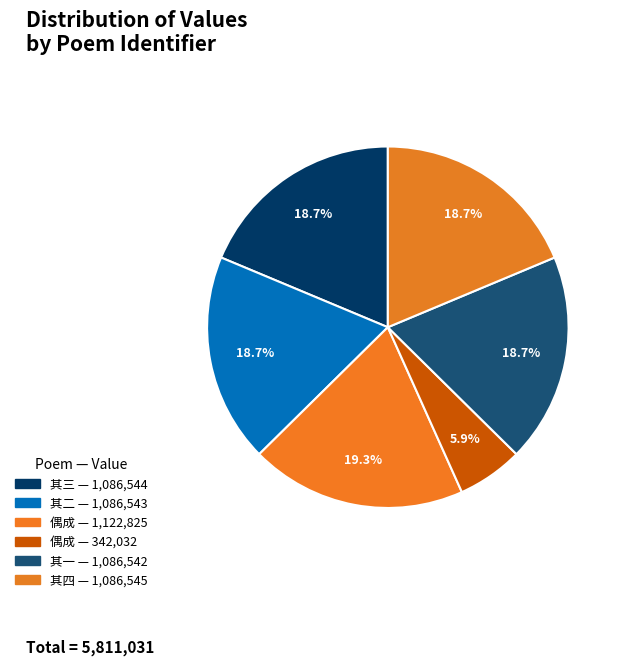

How many slices are in this pie chart?

6